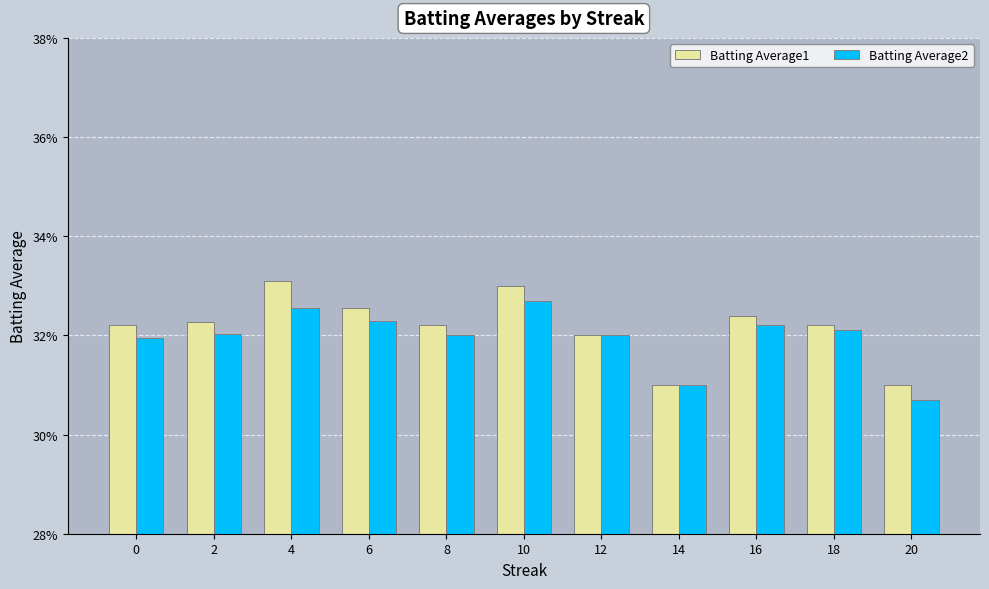

At which category does the chart reach its peak across all series?

4